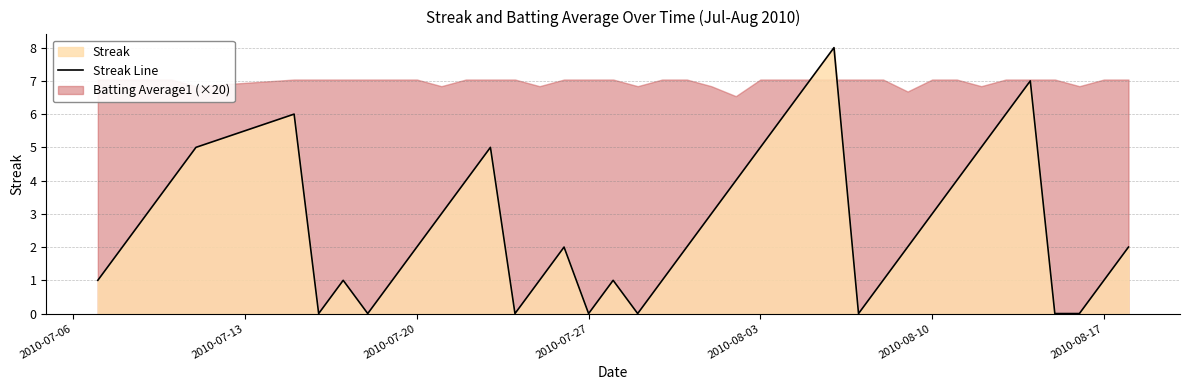

What is the sum of all values?

108